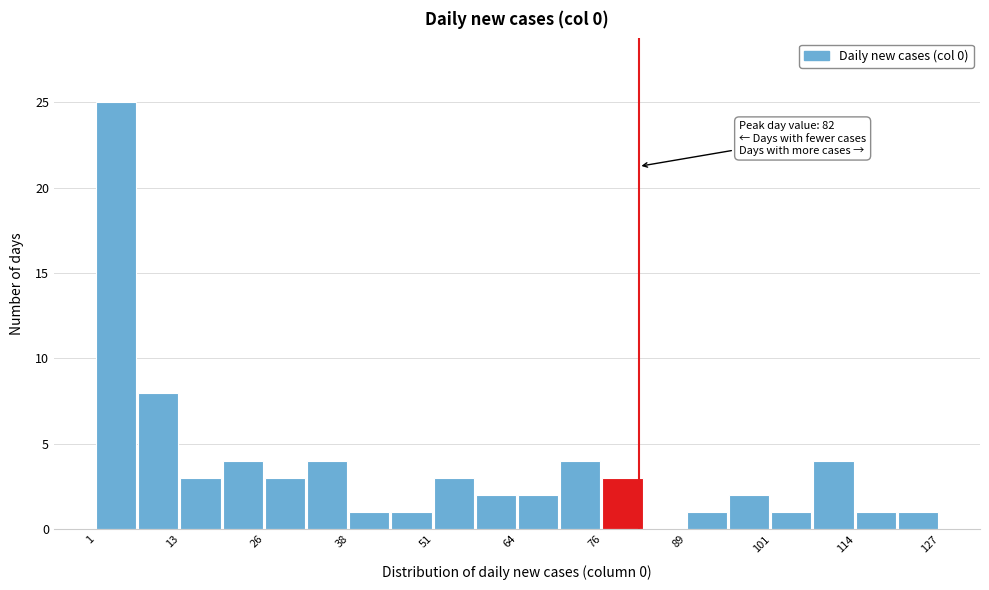

Around what value on the x-axis is the tallest bar? Give the approximate position of its centre, as read against the axis.

4